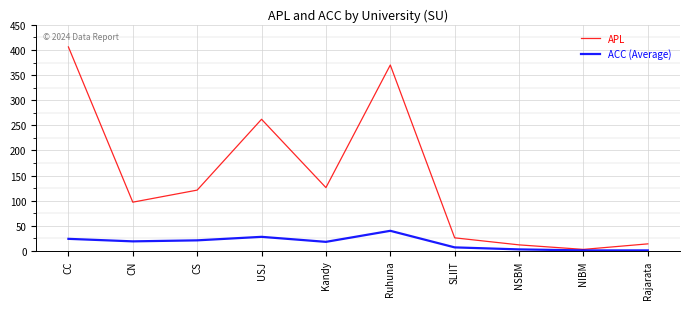

What is the greatest value displayed?

406